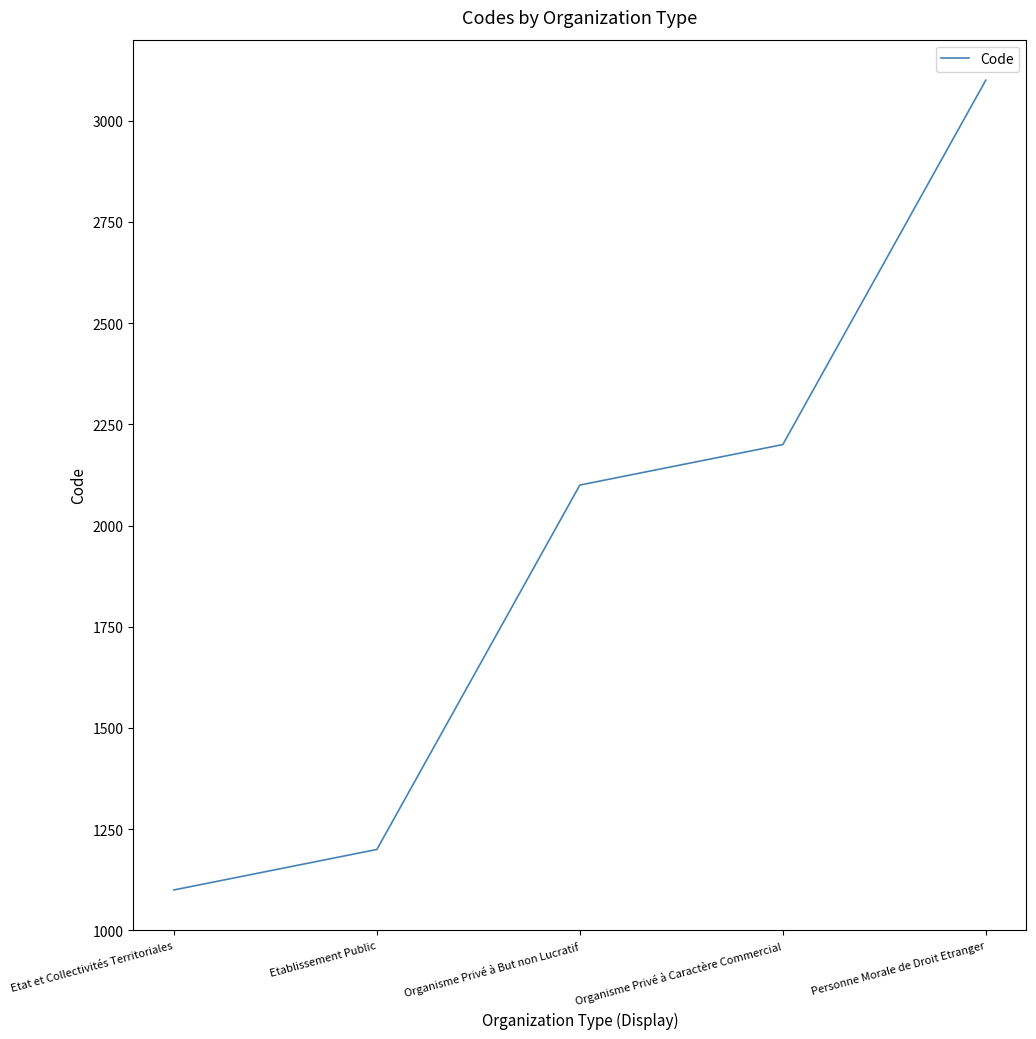

What is the change in value from Etablissement Public to Organisme Privé à But non Lucratif?

+900